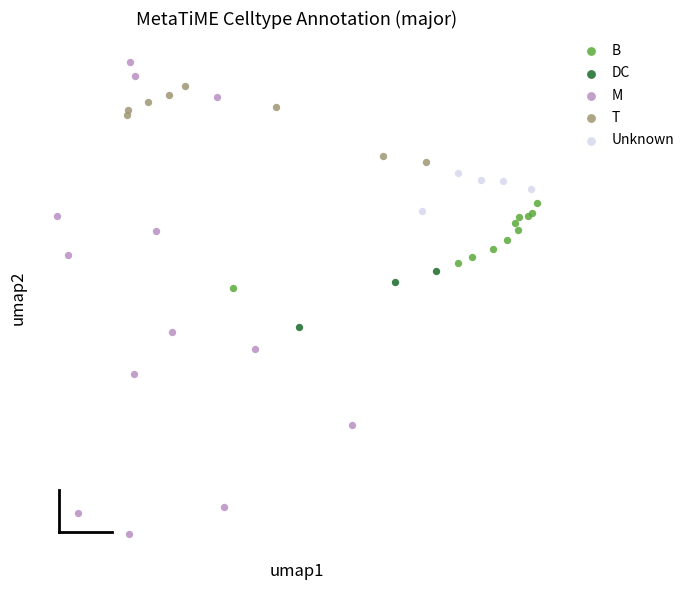

Which series reaches the maximum Y coordinate?

M